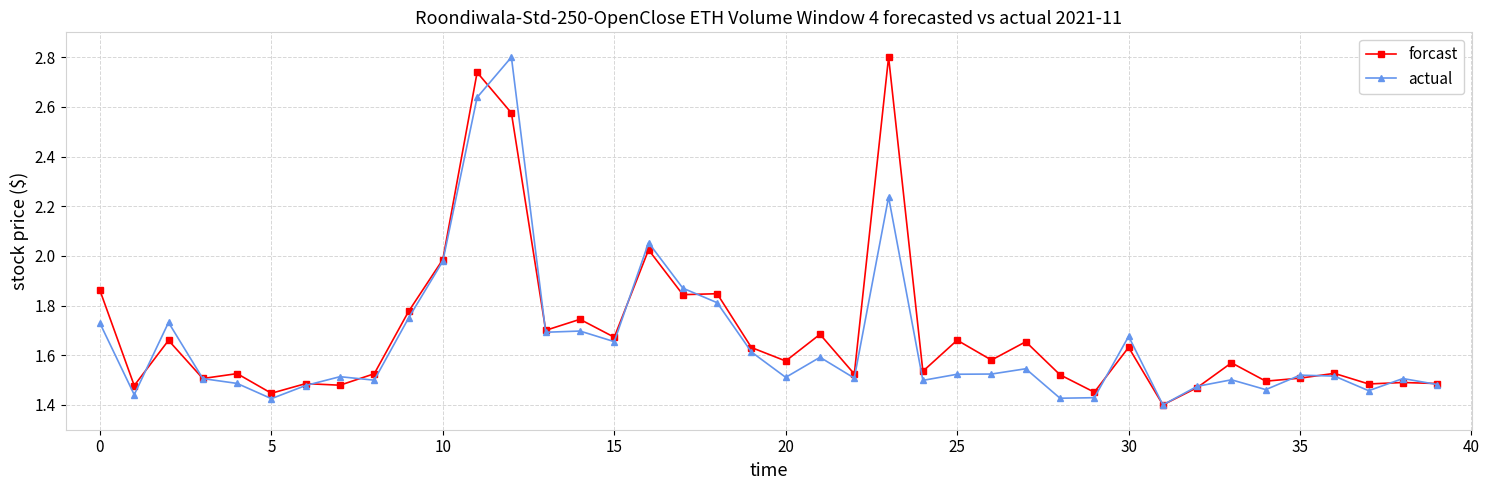

What is the maximum value for actual?

2.8